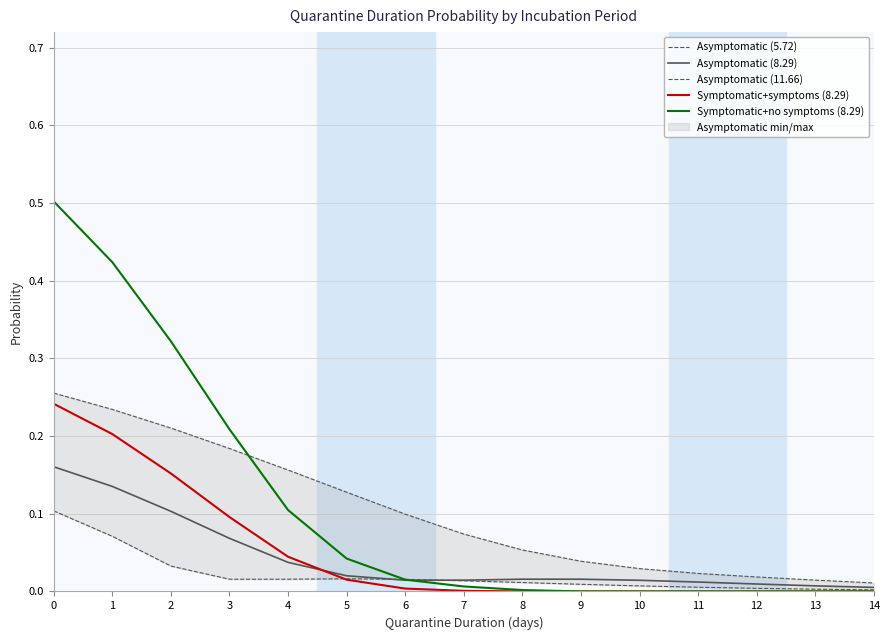

True or false: Asymptomatic (5.72) has more than 1 interior local peaks.

False